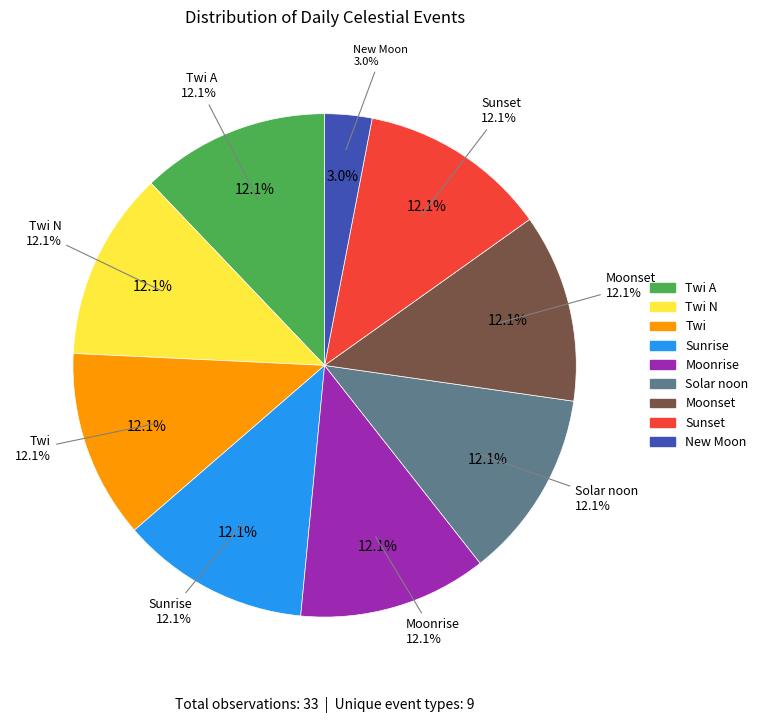

The New Moon slice represents 1% of the pie. True or false?

False